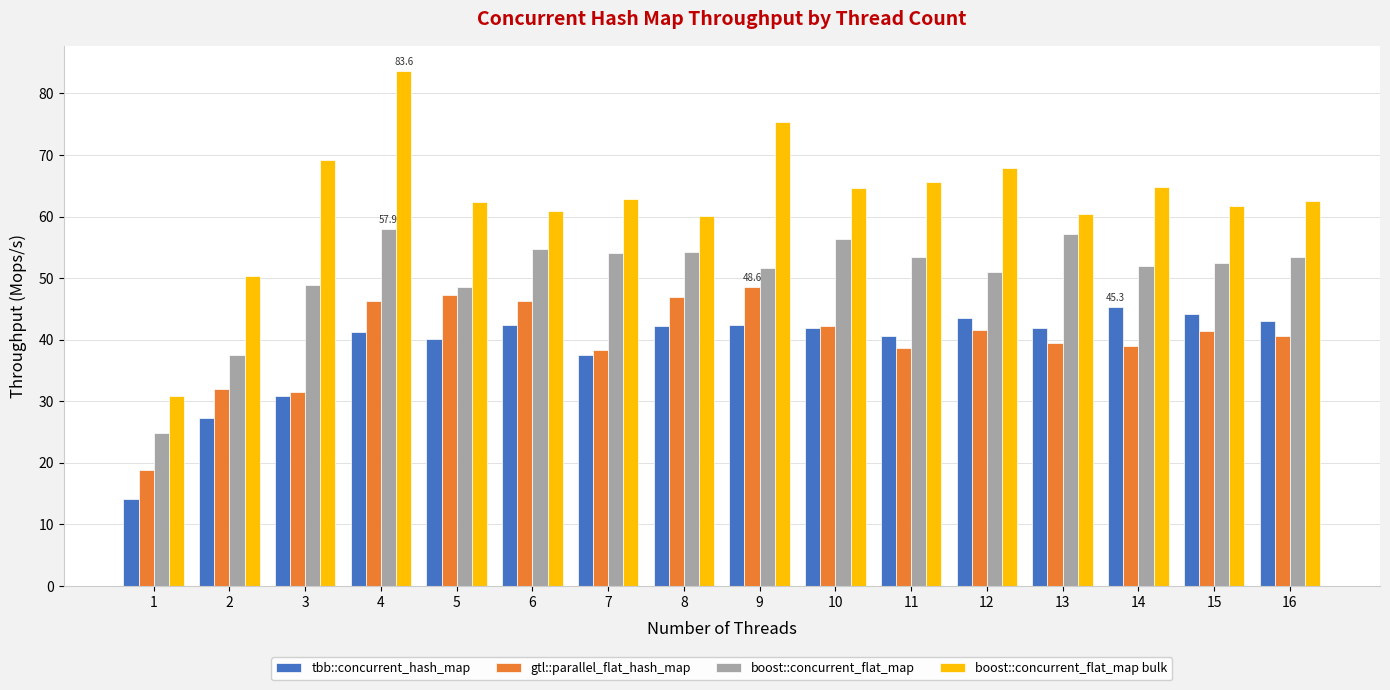

What is the value of the gtl::parallel_flat_hash_map bar at the 13th from the left?

39.5